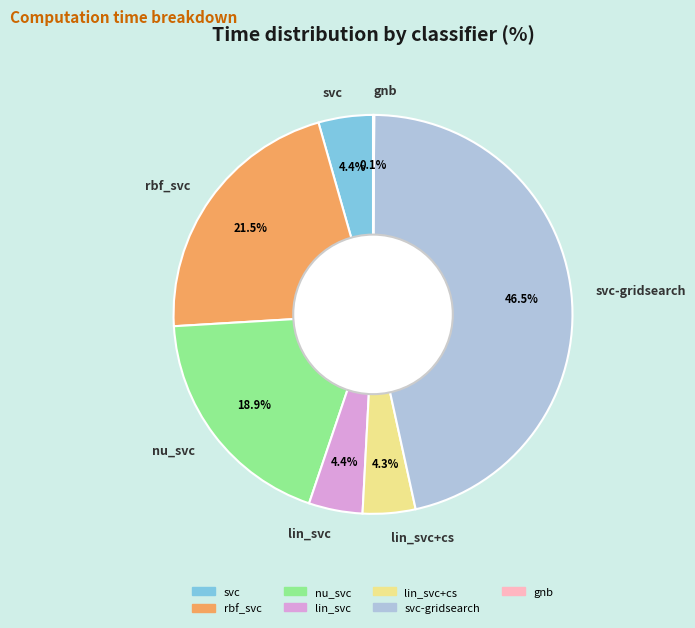

To the nearest percent, what is the combined percentage of svc and lin_svc+cs?

9%